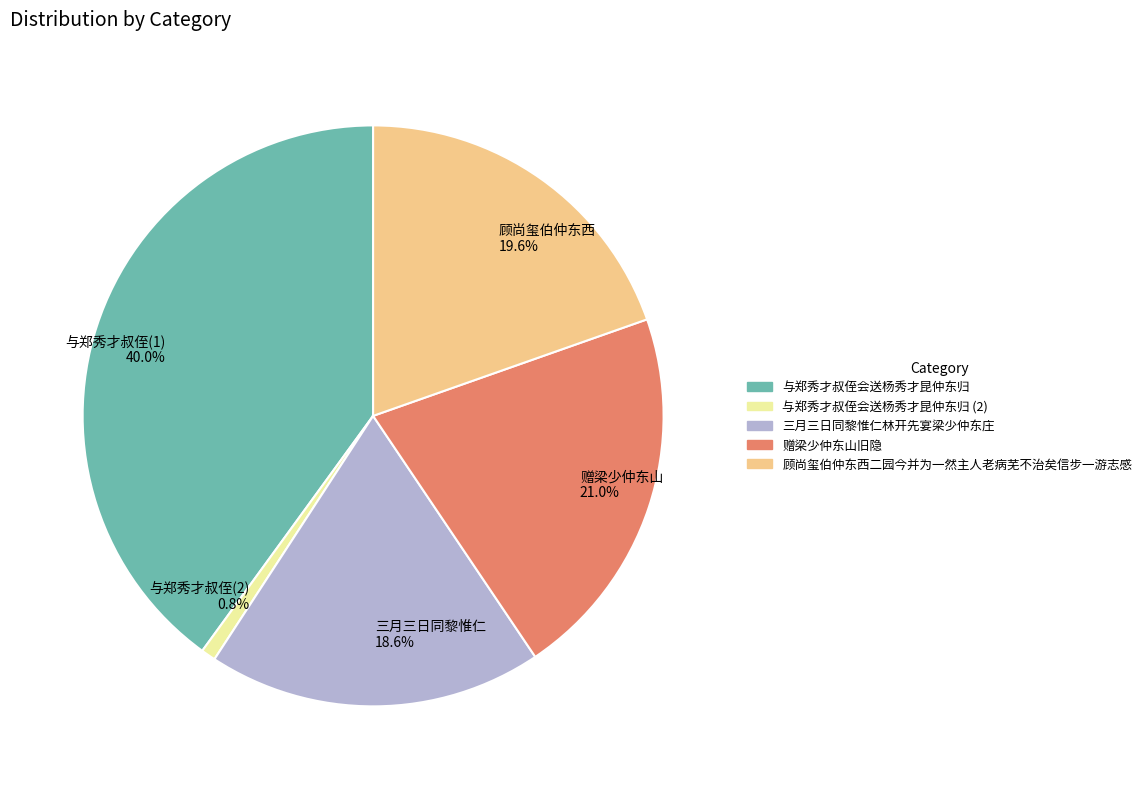

Which slice is the largest?

与郑秀才叔侄(1) 40.0%